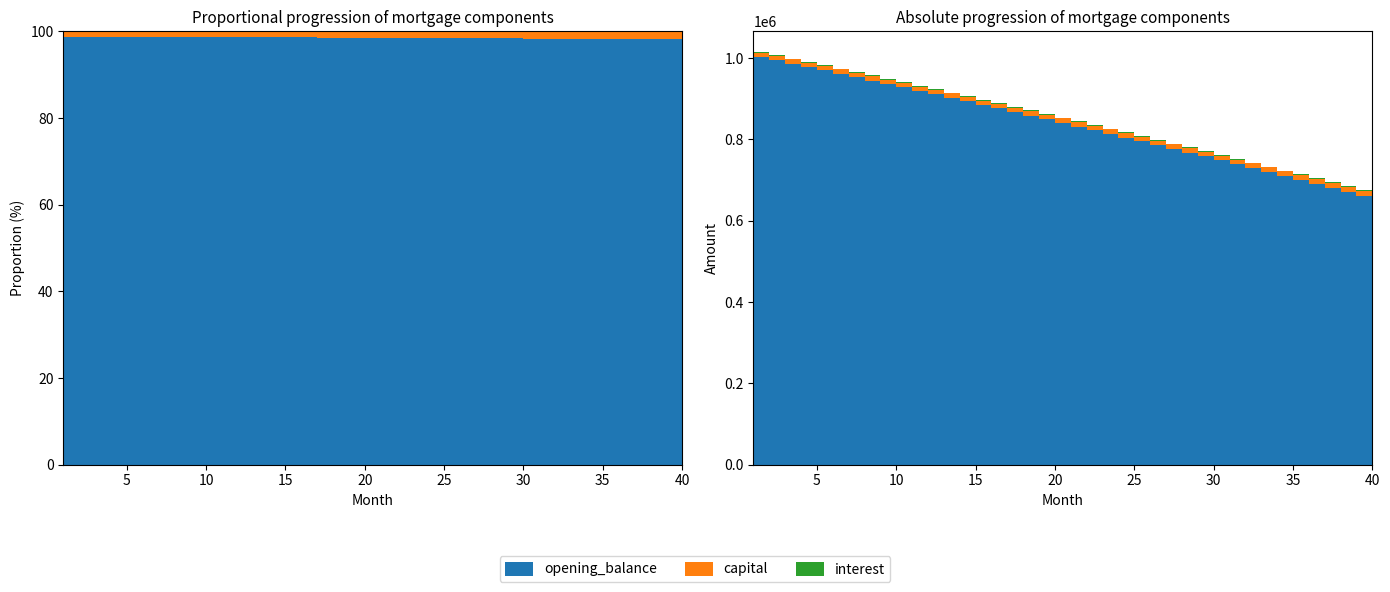

Reading right to left, extract all data points from this chart.

opening_balance: 651764.3	661654.9	671495.9	681287.5	691029.9	700723.2	710367.7	719963.5	729510.7	739009.6	748460.3	757863.0	767217.9	776525.1	785784.8	794997.2	804162.4	813280.7	822352.2	831377.0	840355.3	849287.4	858173.3	867013.2	875807.3	884555.8	893258.8	901916.4	910529.0	919096.5	927619.2	936097.3	944530.9	952920.1	961265.2	969566.2	977823.4	986036.8	994206.8	1002333.3
capital: 11434.5	11407.8	11381.3	11354.8	11328.4	11302.0	11275.7	11249.4	11223.2	11197.1	11171.0	11145.0	11119.1	11093.2	11067.4	11041.6	11015.9	10990.3	10964.7	10939.2	10913.7	10888.3	10863.0	10837.7	10812.4	10787.3	10762.1	10737.1	10712.1	10687.2	10662.3	10637.5	10612.7	10588.0	10563.4	10538.8	10514.2	10489.8	10465.3	10441.0
interest: 1357.8	1378.5	1399.0	1419.3	1439.7	1459.8	1479.9	1499.9	1519.8	1539.6	1559.3	1578.9	1598.4	1617.8	1637.0	1656.2	1675.3	1694.3	1713.2	1732.0	1750.7	1769.3	1787.9	1806.3	1824.6	1842.8	1861.0	1879.0	1896.9	1914.8	1932.5	1950.2	1967.8	1985.2	2002.6	2019.9	2037.1	2054.2	2071.3	2088.2